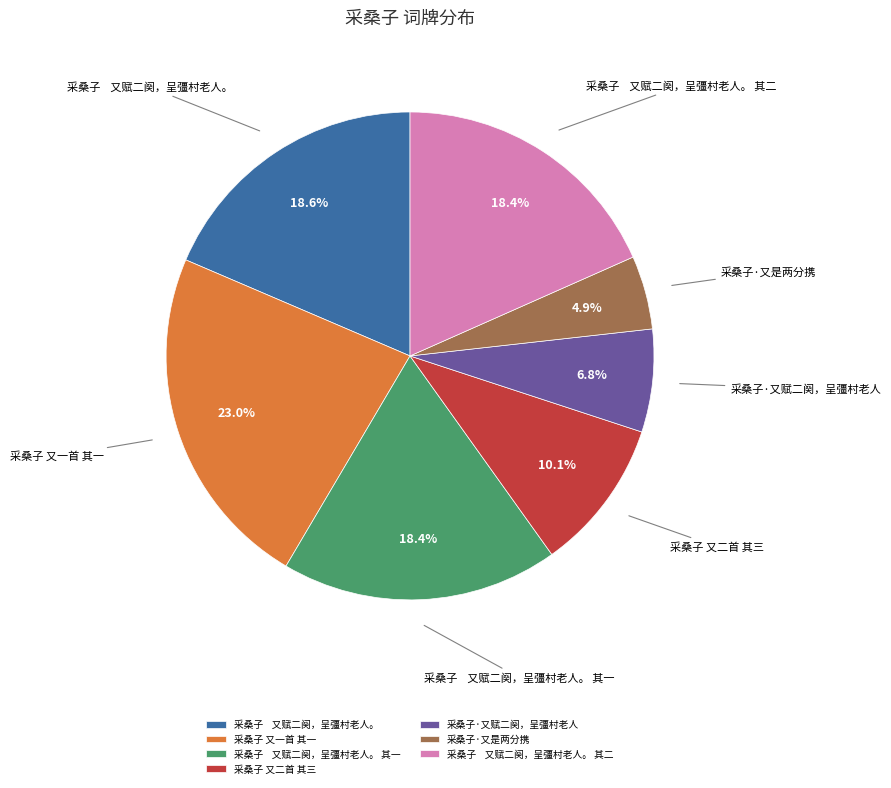

Is it true that 采桑子 又一首 其一 is 16% of the pie?

False